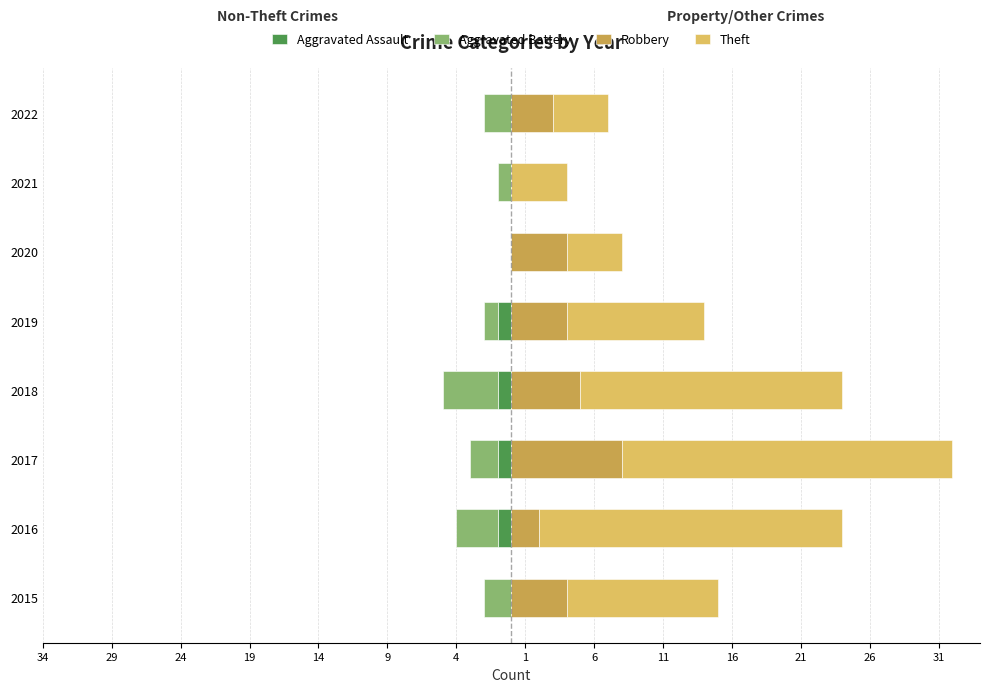

What is the difference between the highest and lowest values at 29?

25